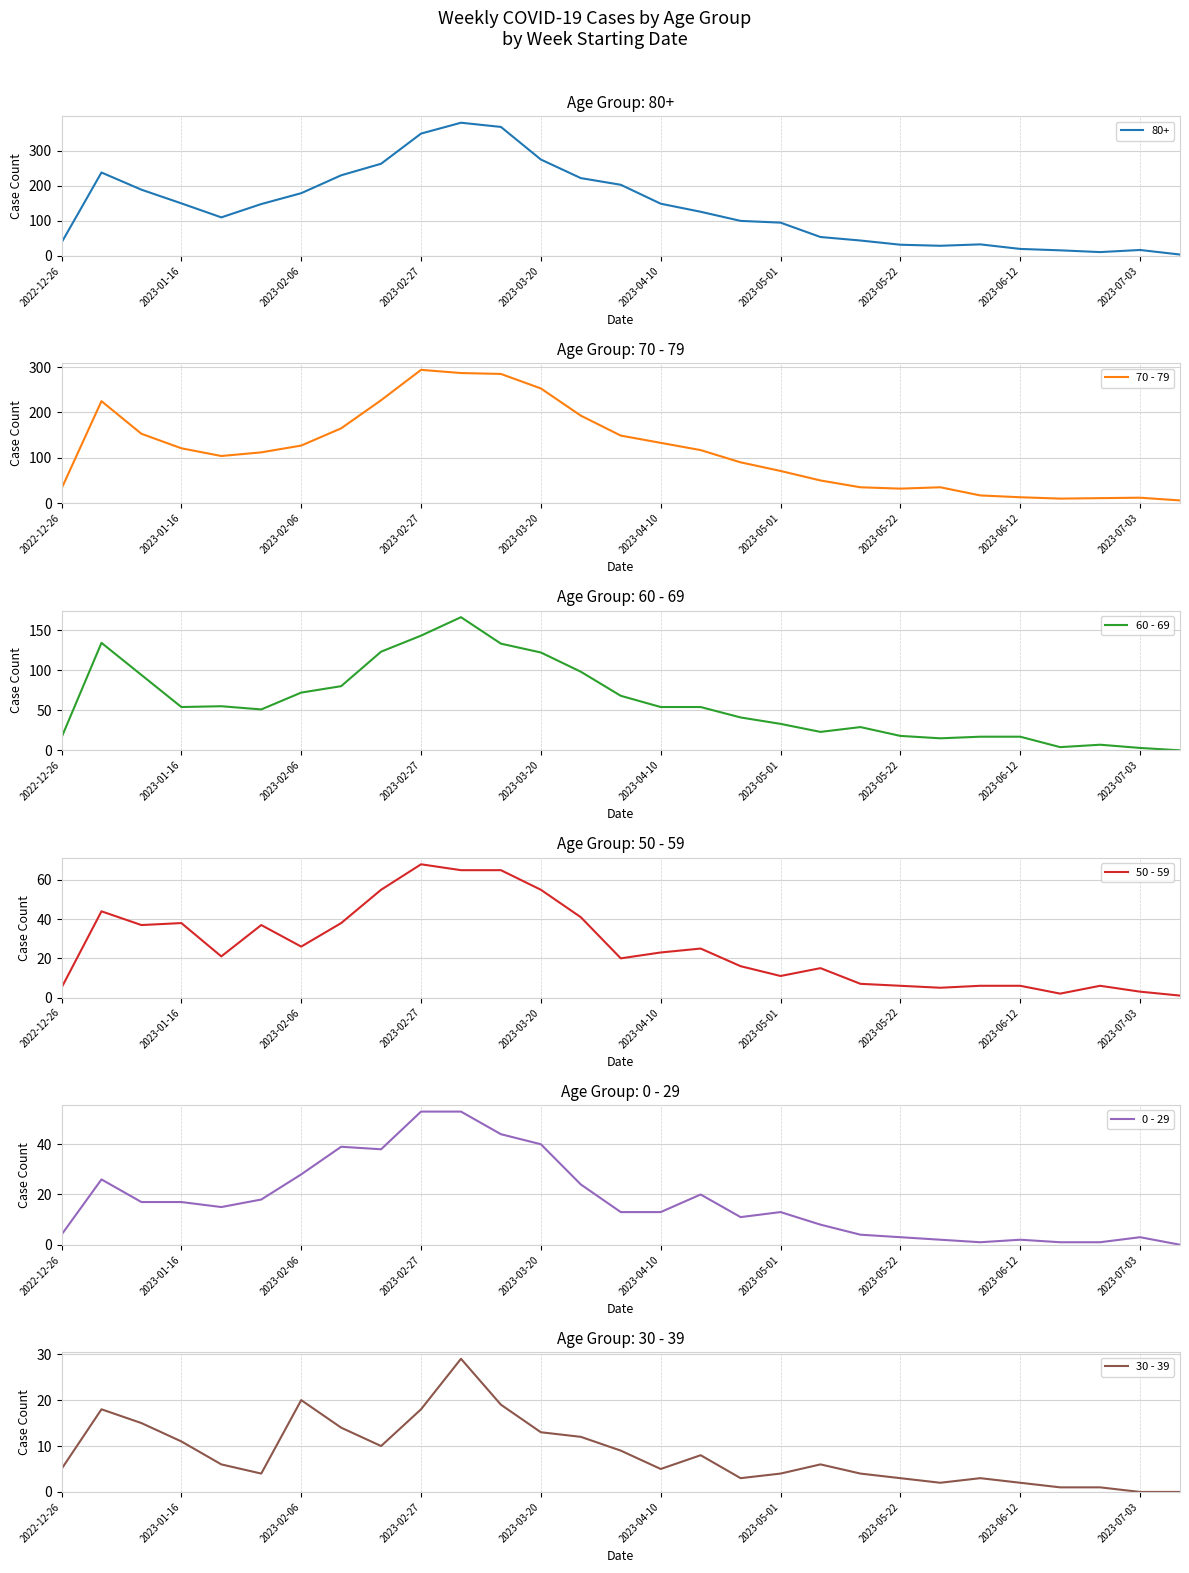

Which category has the highest value in the 70 - 79 series?

2023-02-27